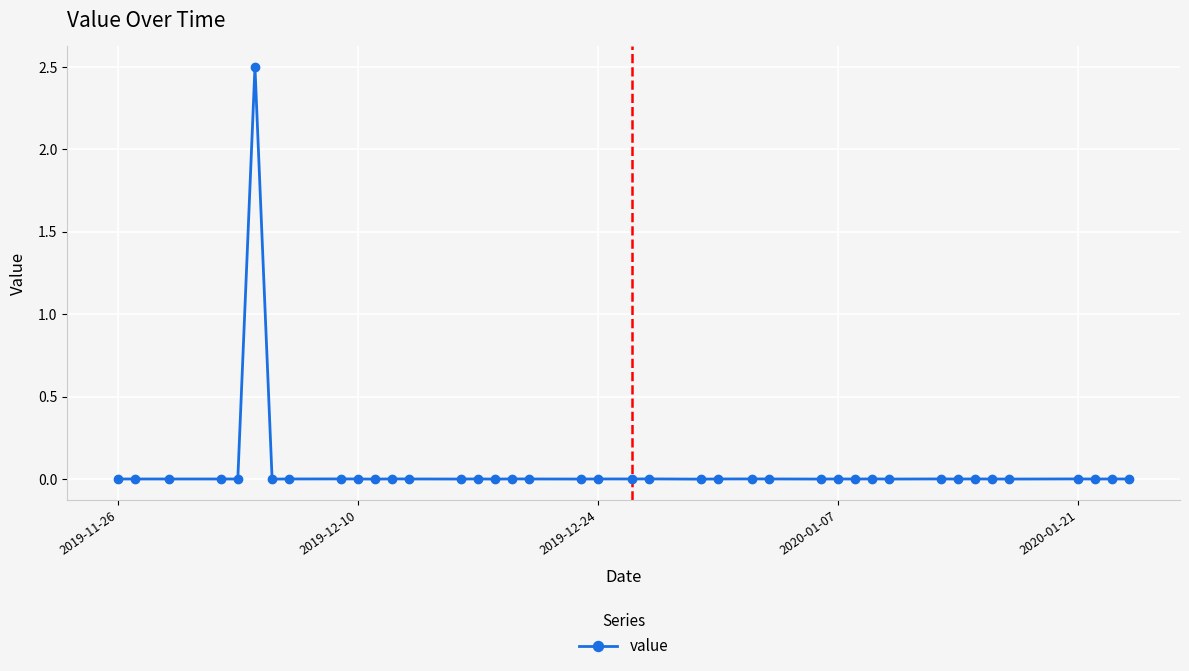

What is the greatest value displayed?

2.5